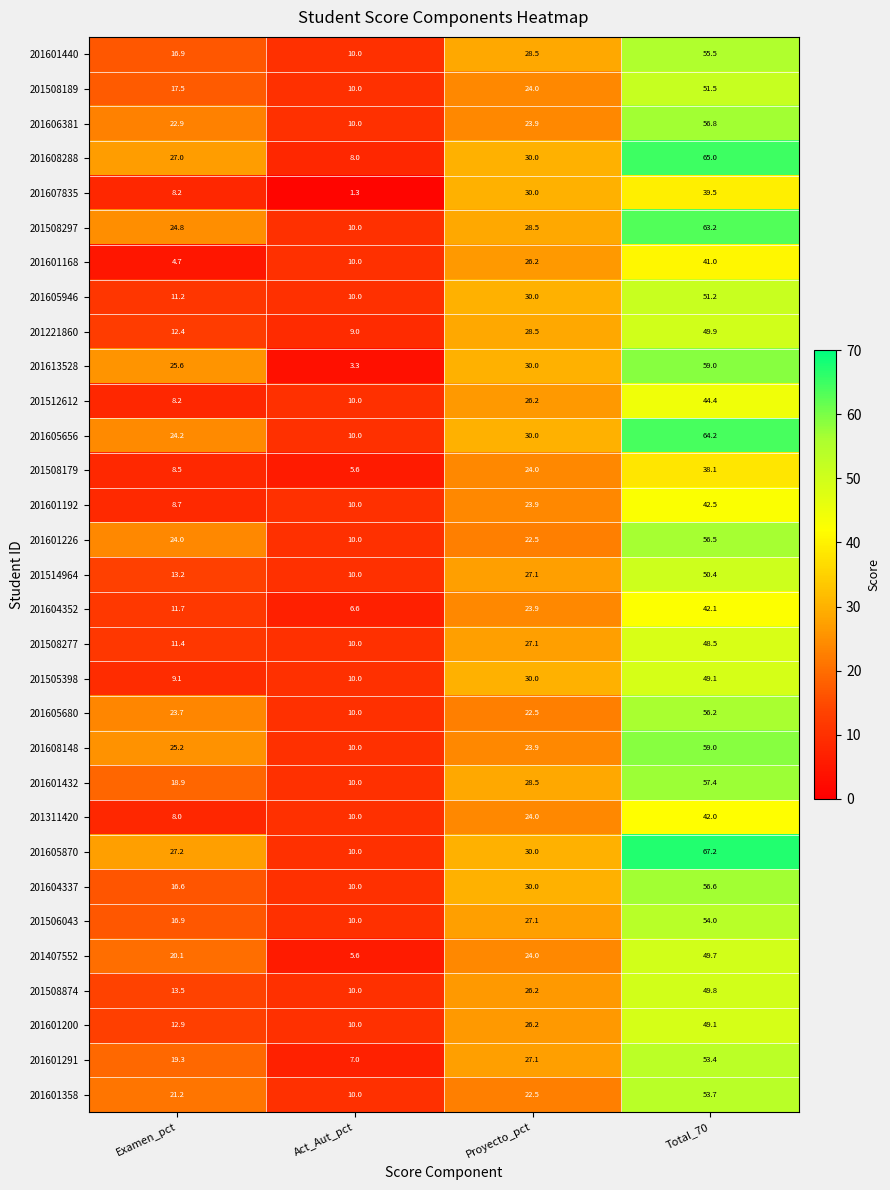

Is it true that 201601226 equals 22.5 at Proyecto_pct?

True